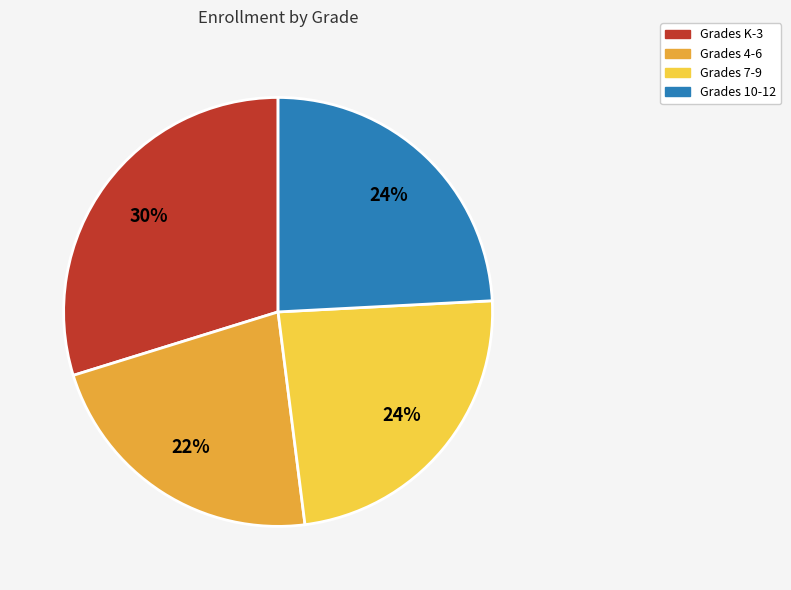

To the nearest percent, what is the difference between the largest and smallest slice percentages?

8%